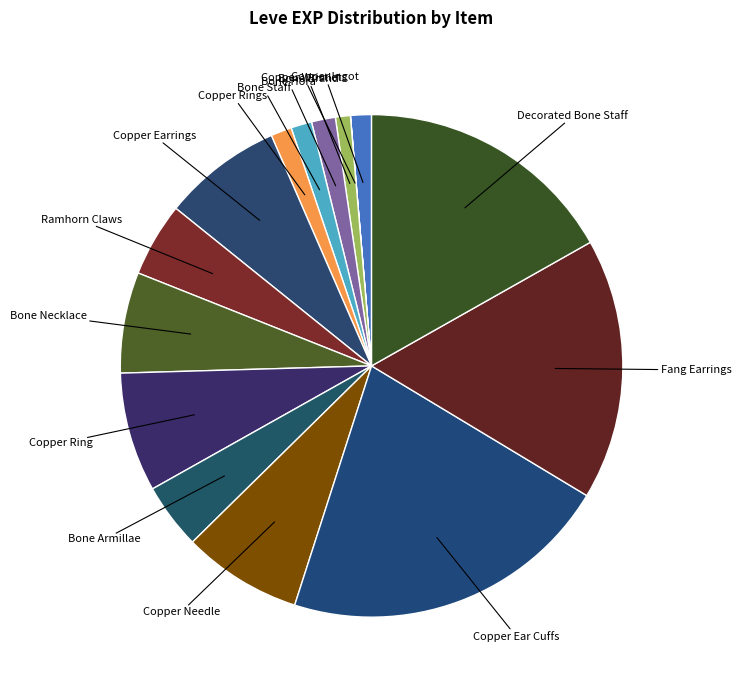

Which slice is the smallest?

Copper Wristlets